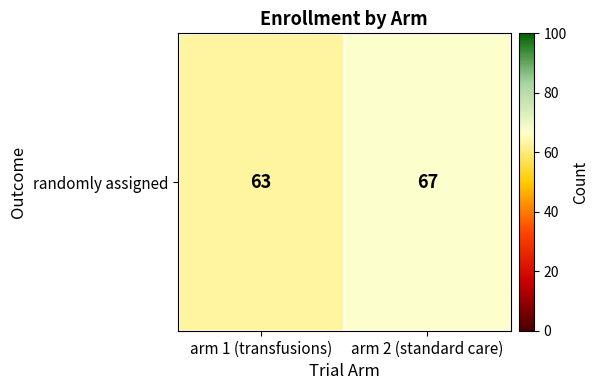

List the labels in order of value, largest first.

arm 2 (standard care), arm 1 (transfusions)